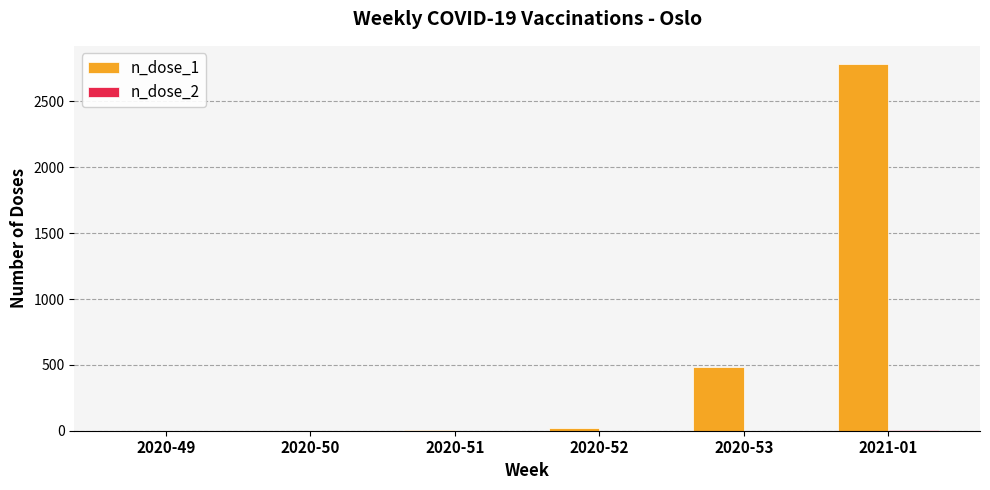

Between 2020-50 and 2020-53, which series saw the biggest shift?

n_dose_1